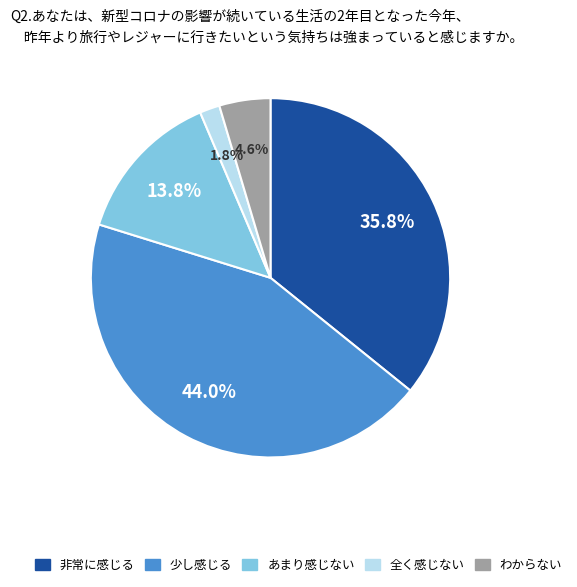

Is there a majority slice in this chart?

No